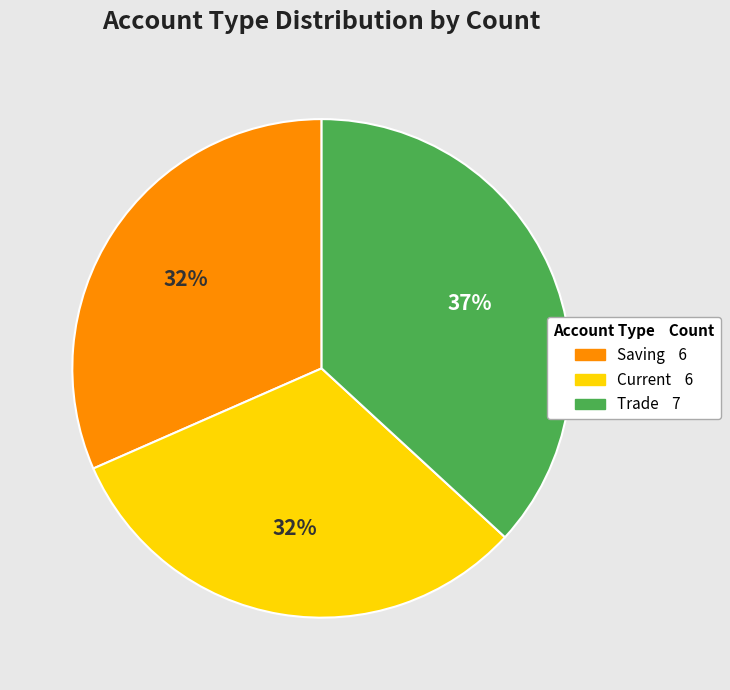

Is the sum of Saving and Current greater than half?

Yes